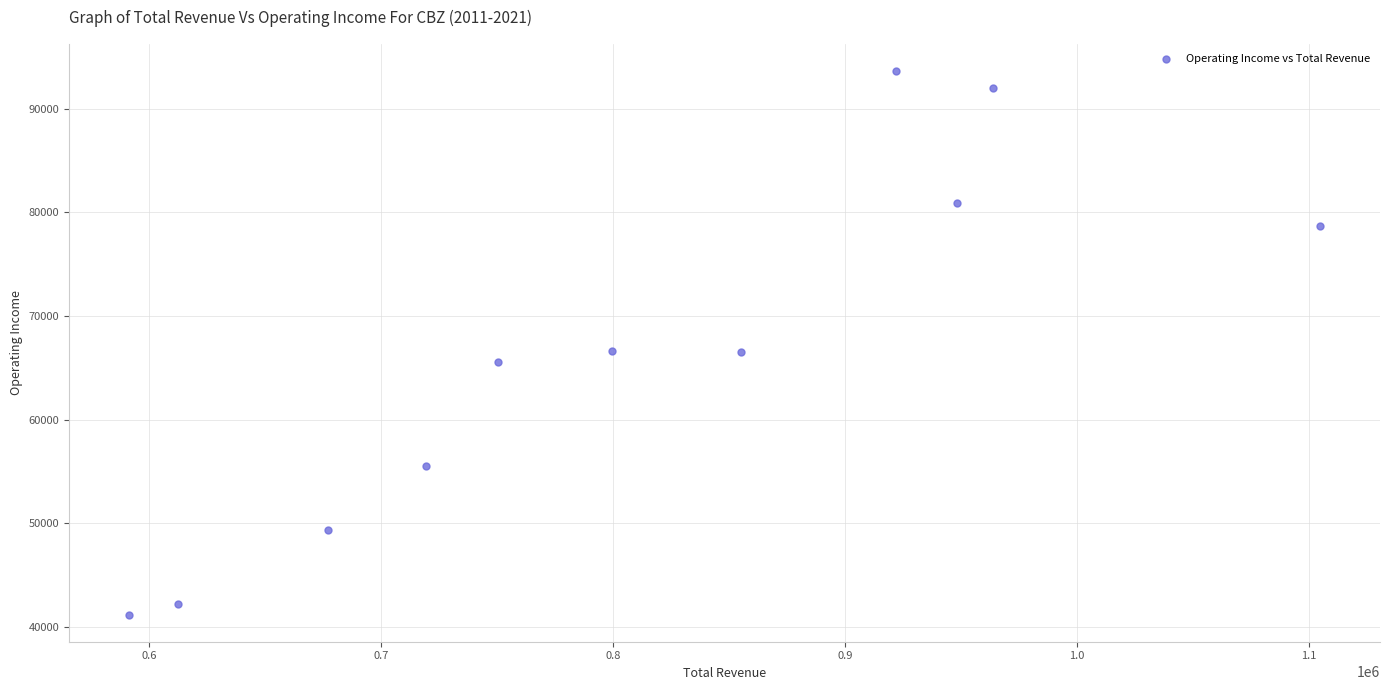

What is the average X value?

813218